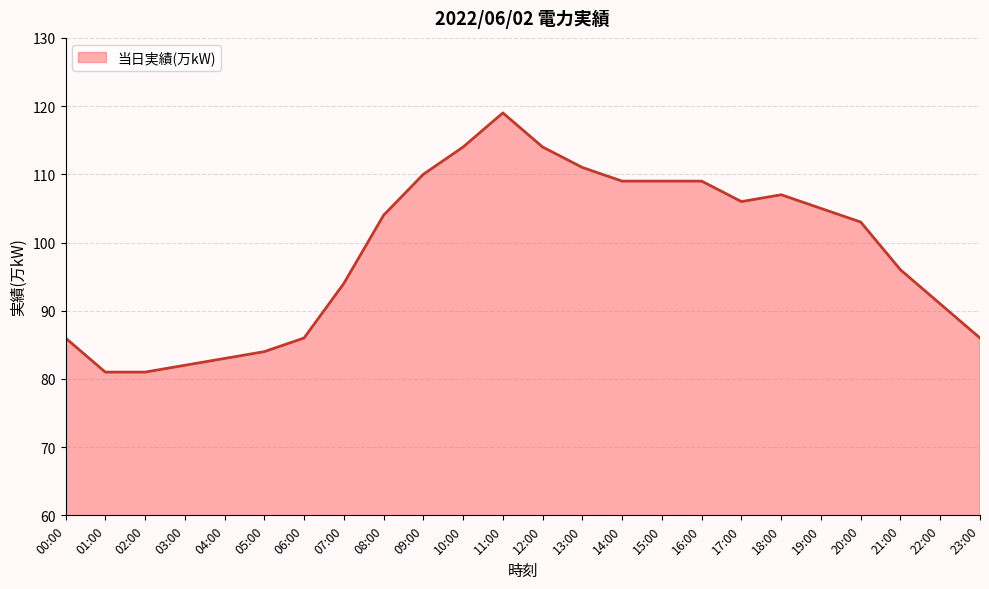

What is the smallest value displayed?

81